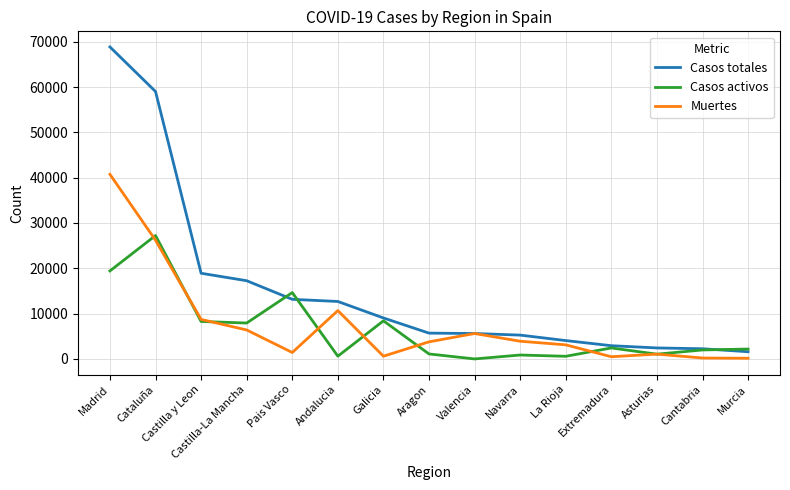

The Casos totales series shows 68852 at Madrid. True or false?

True